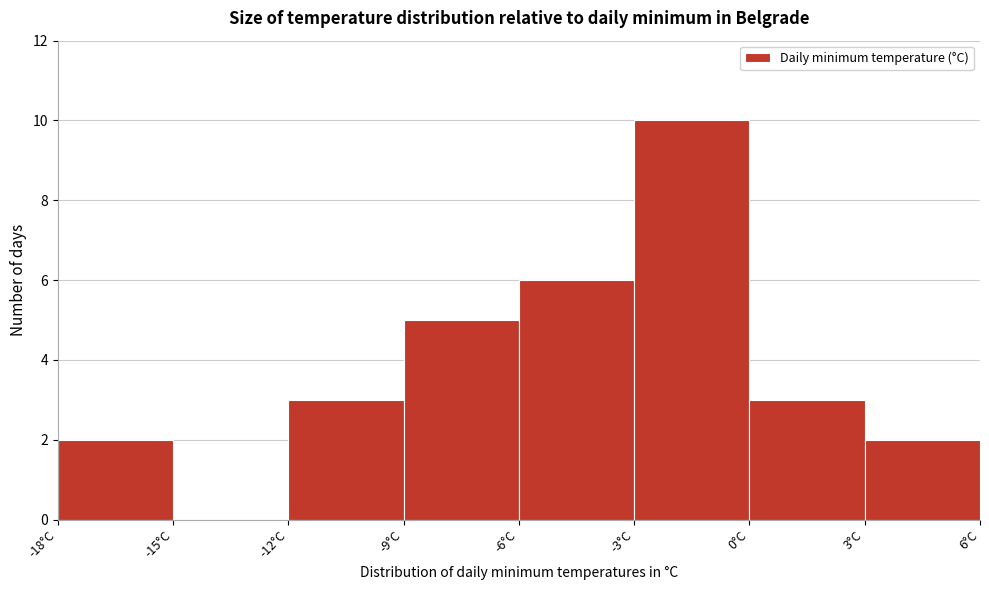

What is the height of the bar covering -18 to -15 on the x-axis? The values are not printed on the chart, so give them approximately, as read against the axis.

2